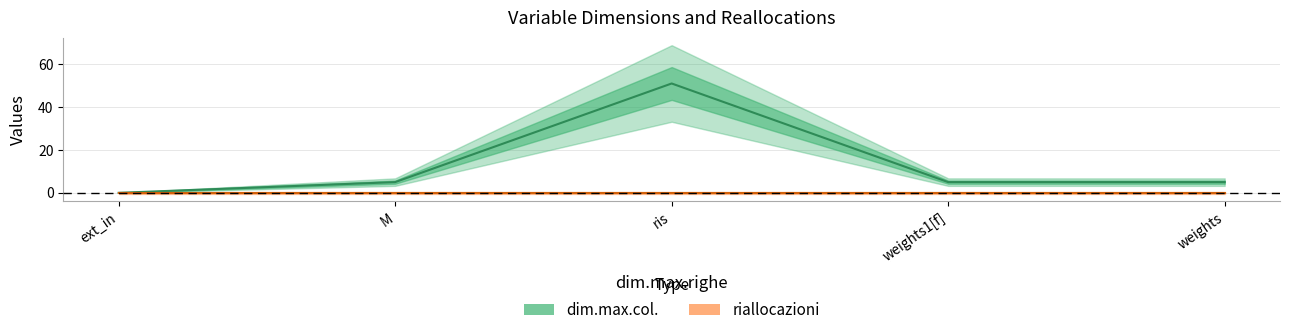

The value of dim.max.col. at weights is 5. True or false?

True